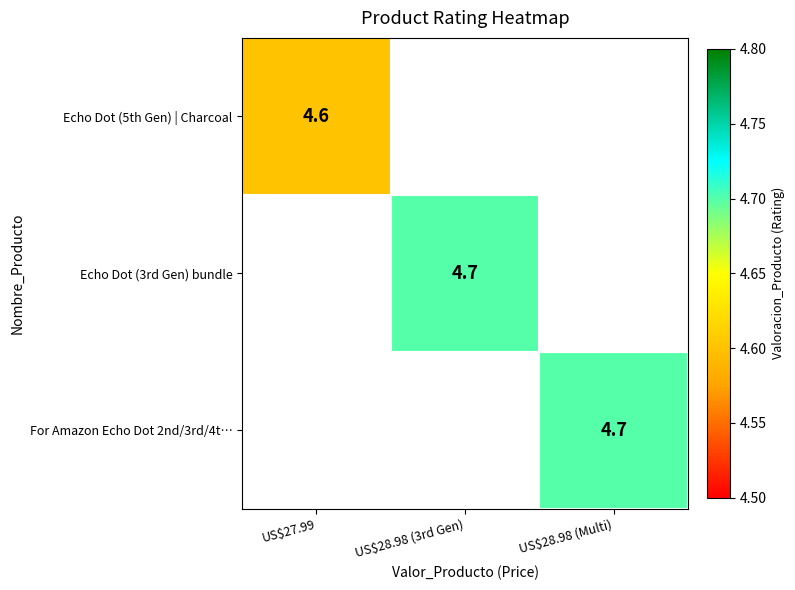

At which category is the sum across all series the highest?

US$28.98 (3rd Gen)